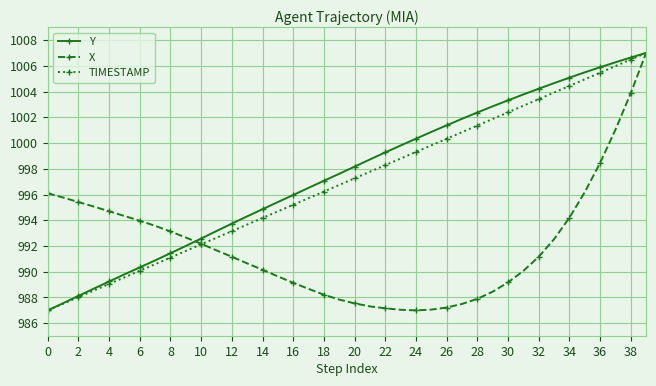

What is the value of the Y point at the 27th from the left?

1001.4